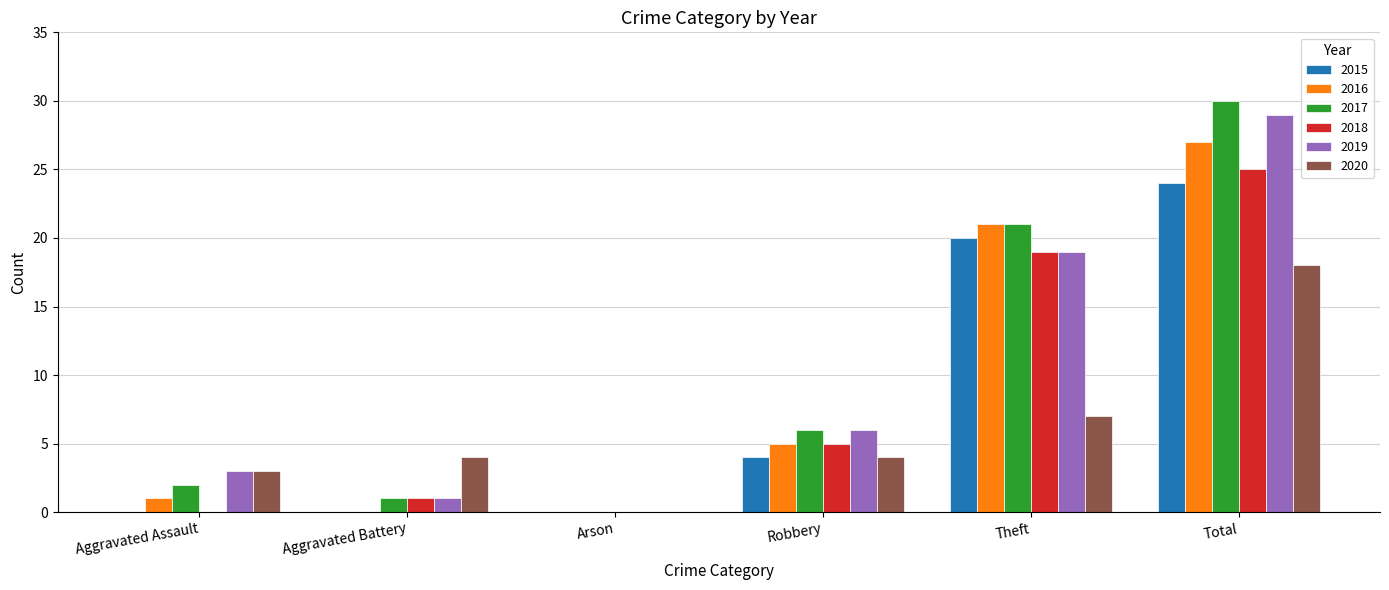

At which category is the sum across all series the highest?

Total